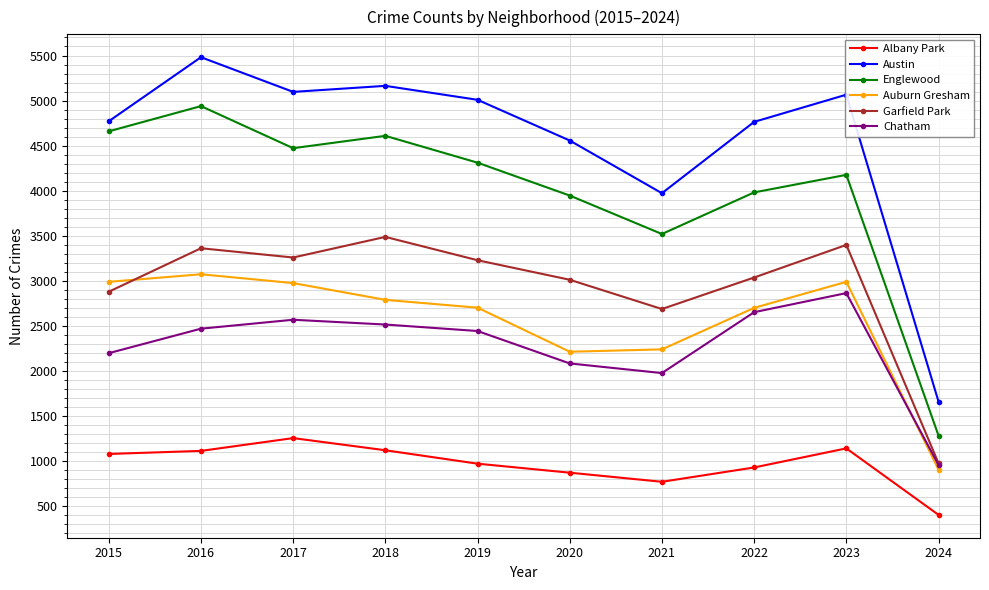

What is the minimum value for Garfield Park?

973